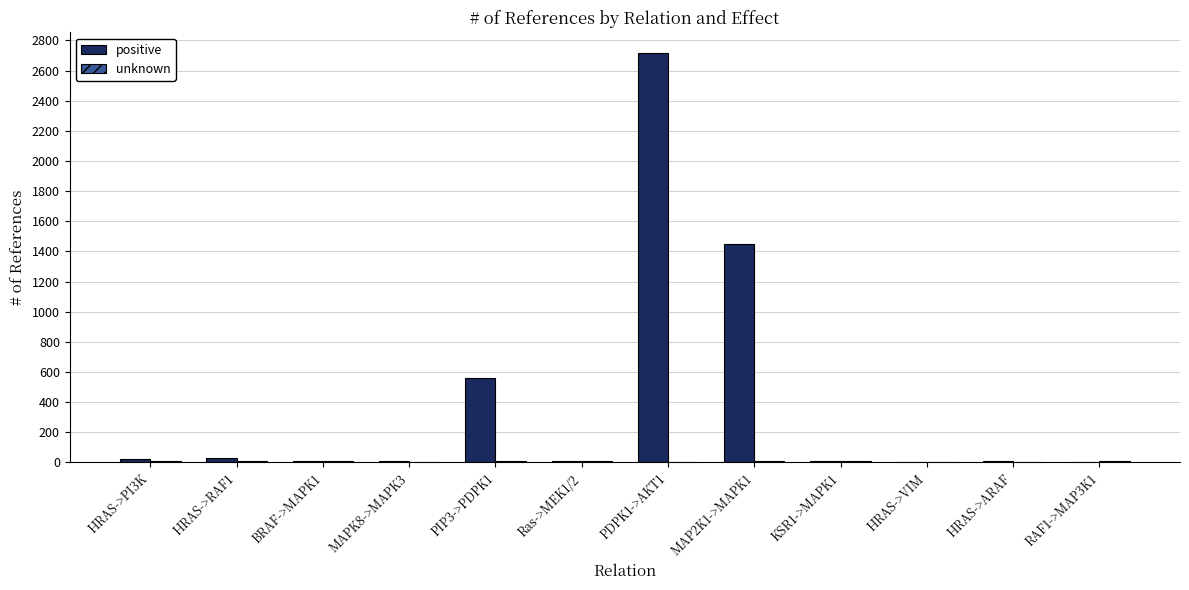

Which category has the highest value across all series?

PDPK1->AKT1